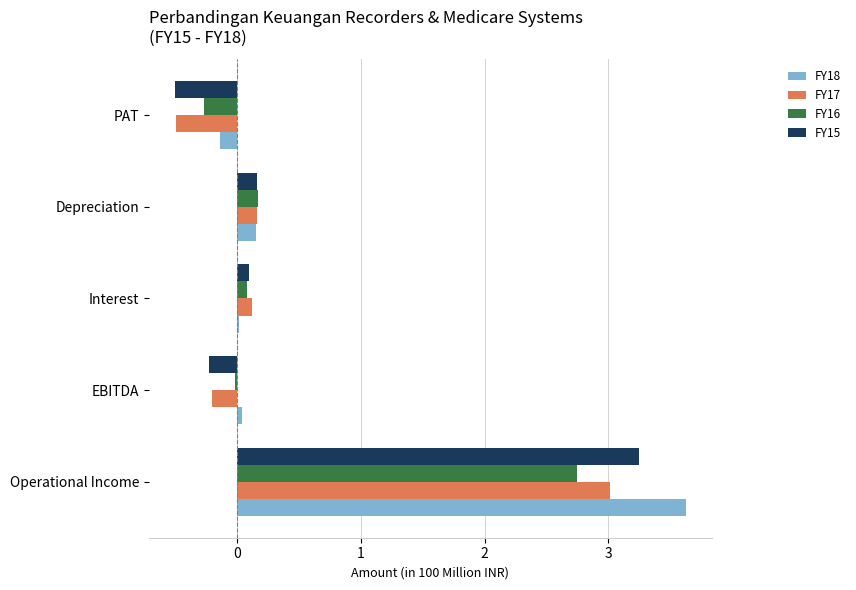

What is the average value of the FY17 series?

0.5